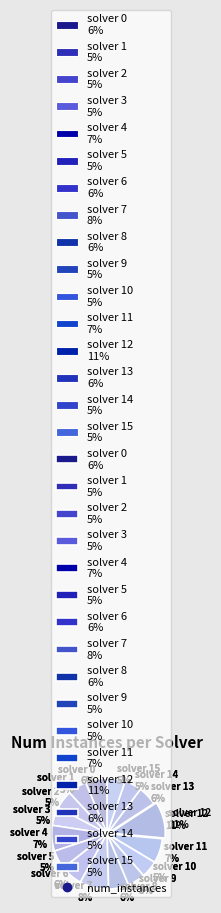

The solver 3 slice represents 14% of the pie. True or false?

False